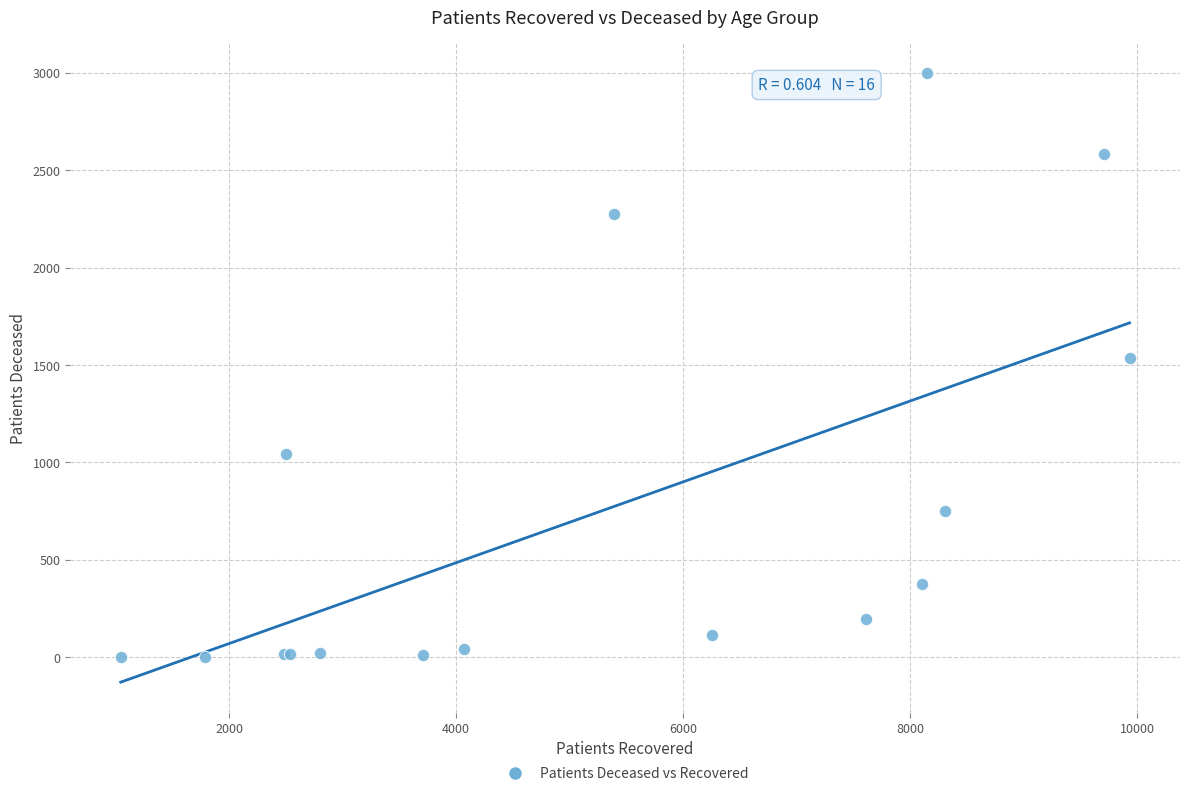

What Y value in the scatter plot is closest to 1500?

1536